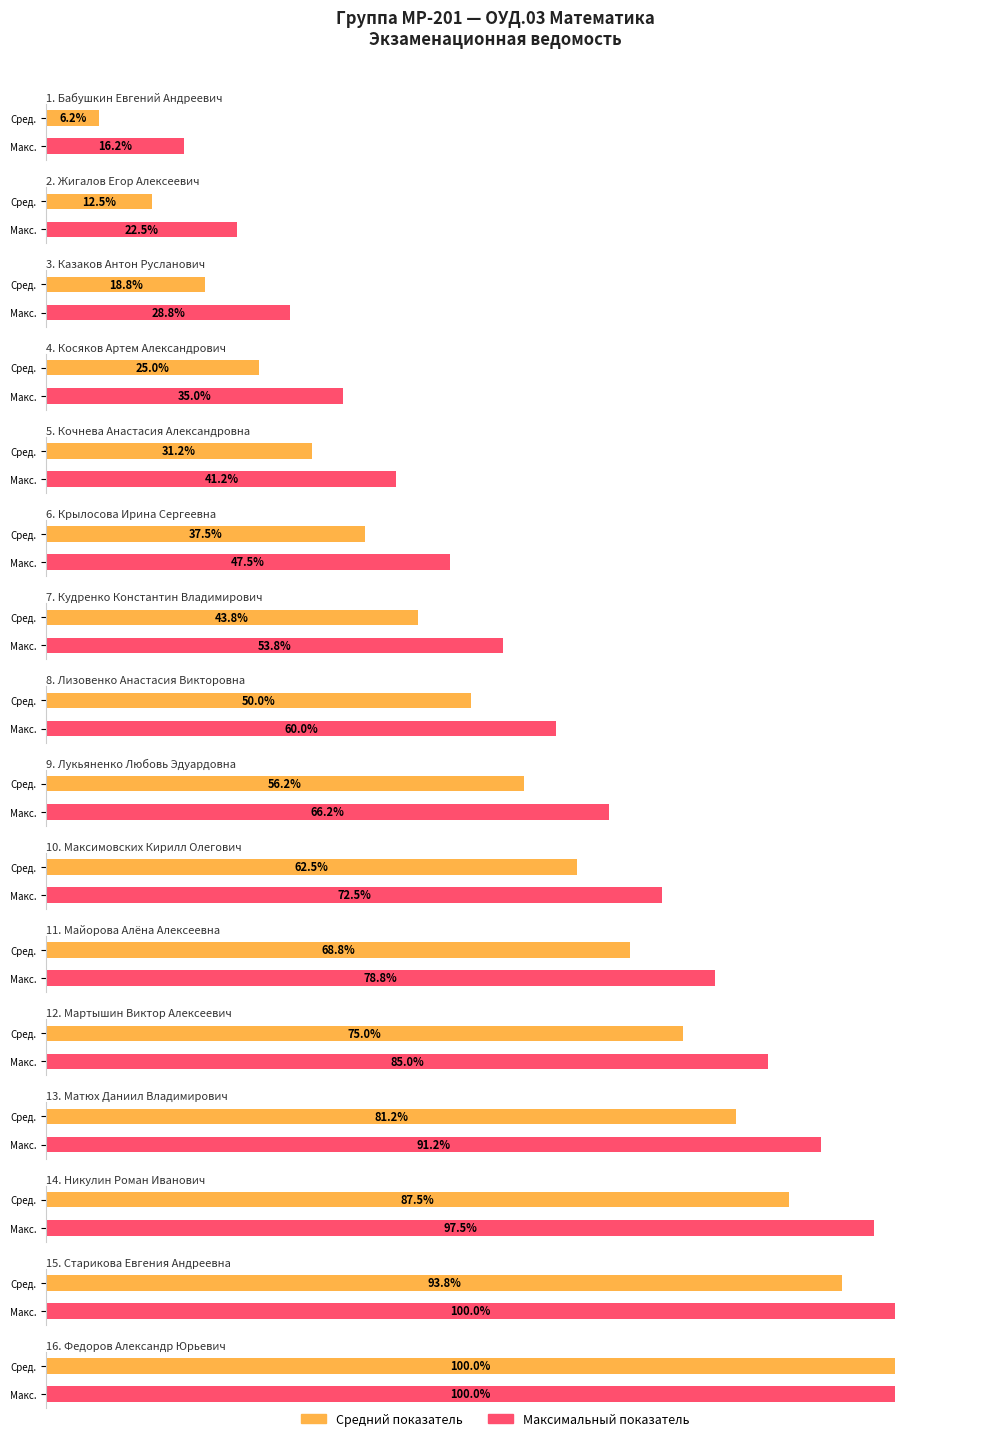

What is the label of the 9th bar from the left?

Лукьяненко Любовь Эдуардовна